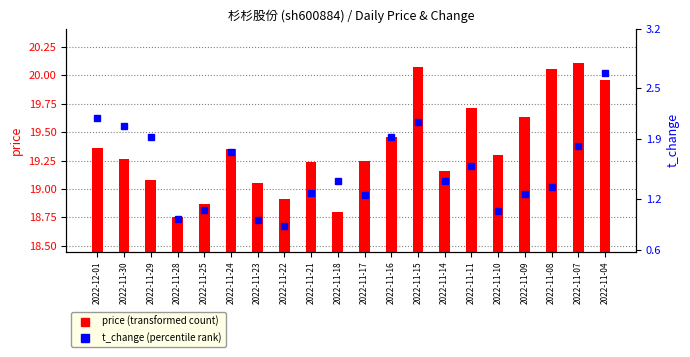

Where is t_change nearest to the value 1?

2022-11-28